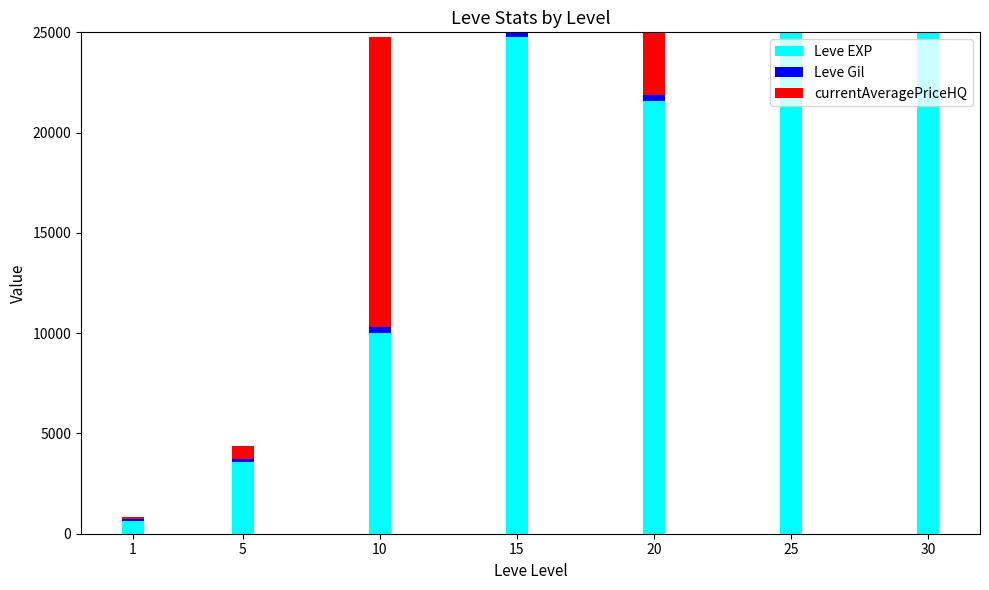

At which label does currentAveragePriceHQ reach its peak?

10